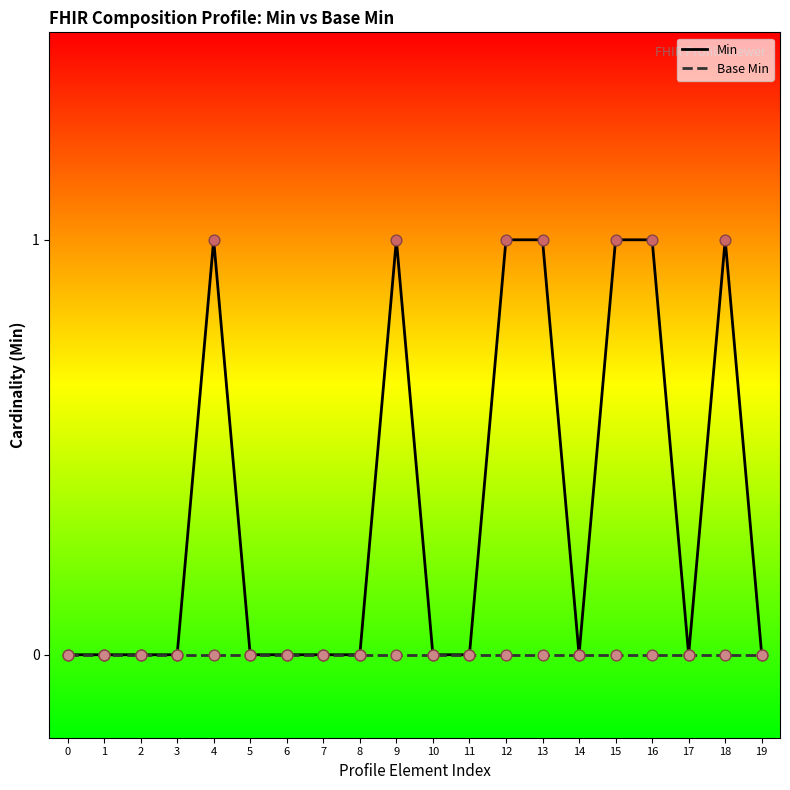

Which series has the largest total across all categories?

Min